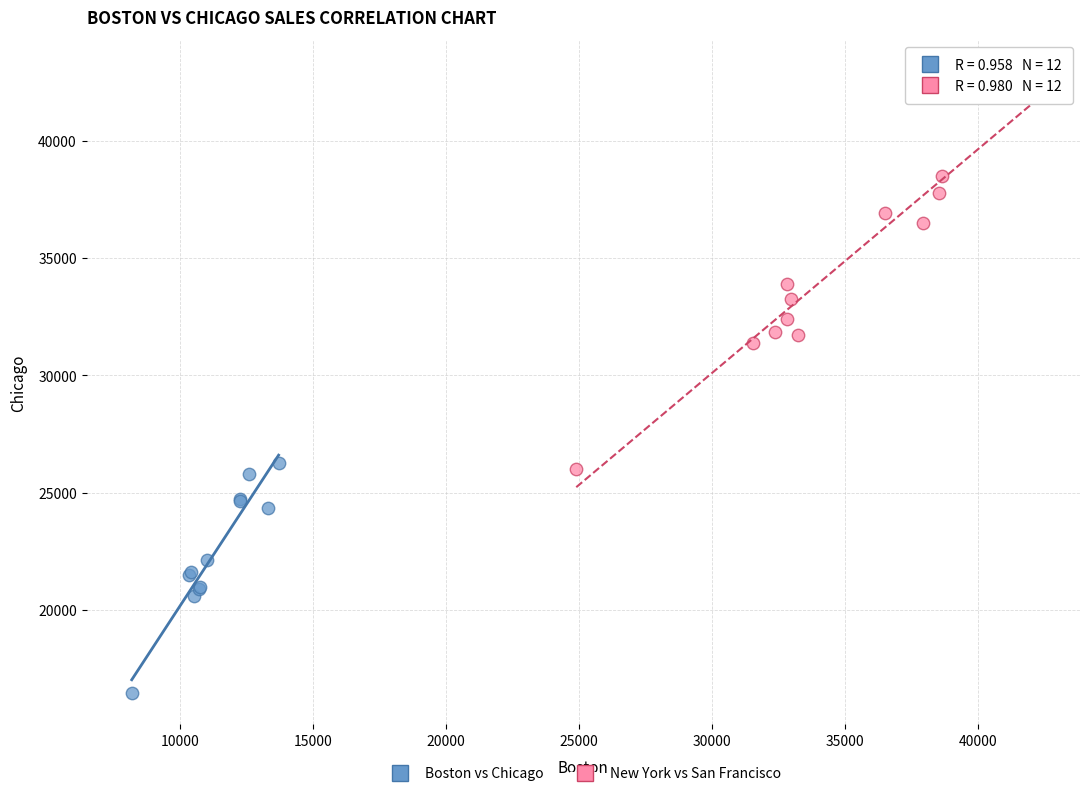

Which series reaches the maximum Y coordinate?

New York vs San Francisco